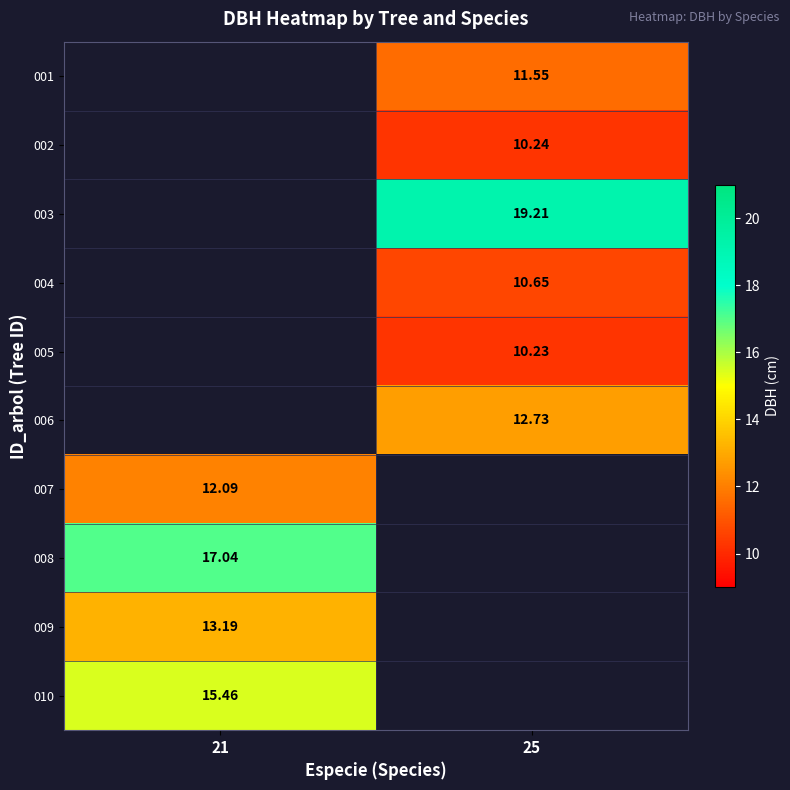

How many data points does each series have?

2